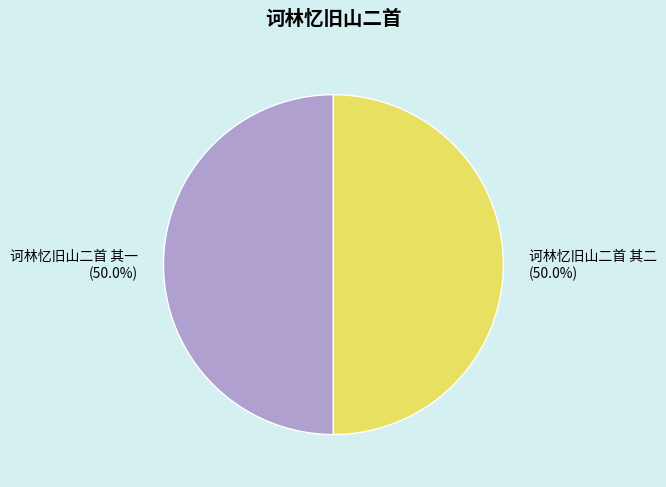

To the nearest percent, what portion does 诃林忆旧山二首 其二 represent?

50%